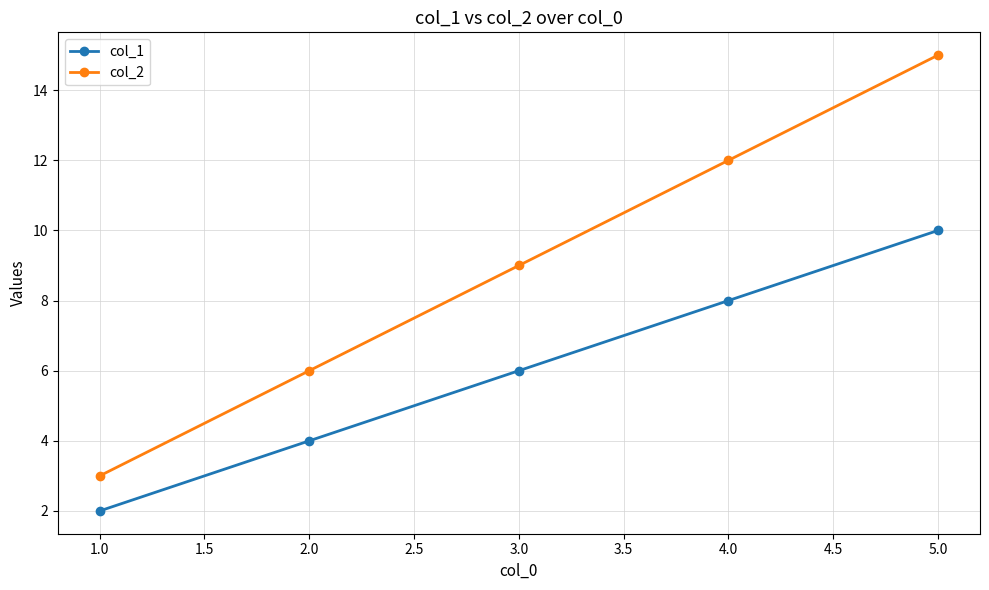

Reading left to right, list all the values displayed in this chart.

col_1: 1.0=2	2.0=4	3.0=6	4.0=8	5.0=10
col_2: 1.0=3	2.0=6	3.0=9	4.0=12	5.0=15